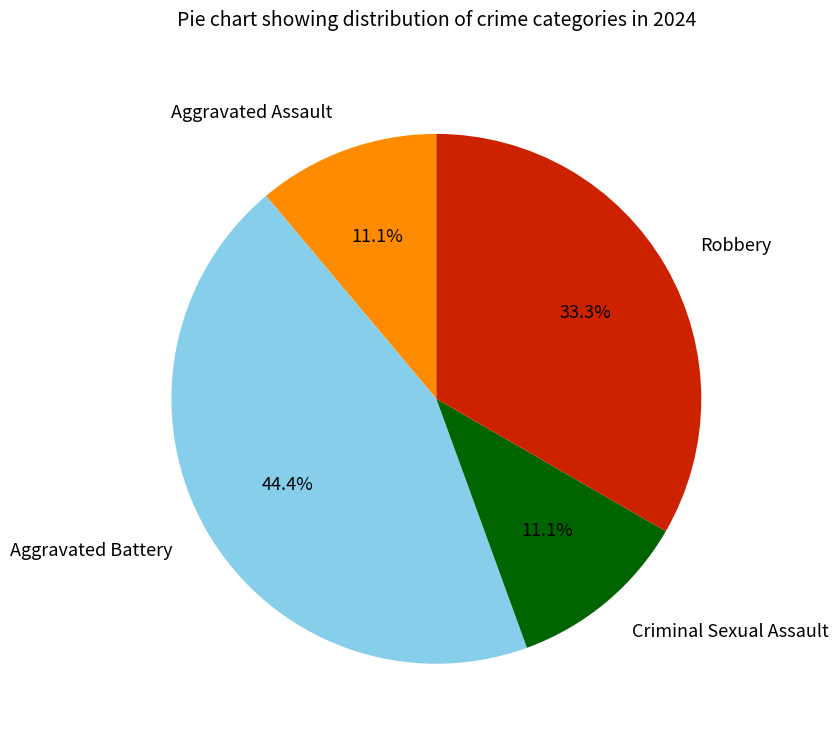

Is the sum of Aggravated Assault and Criminal Sexual Assault greater than half?

No